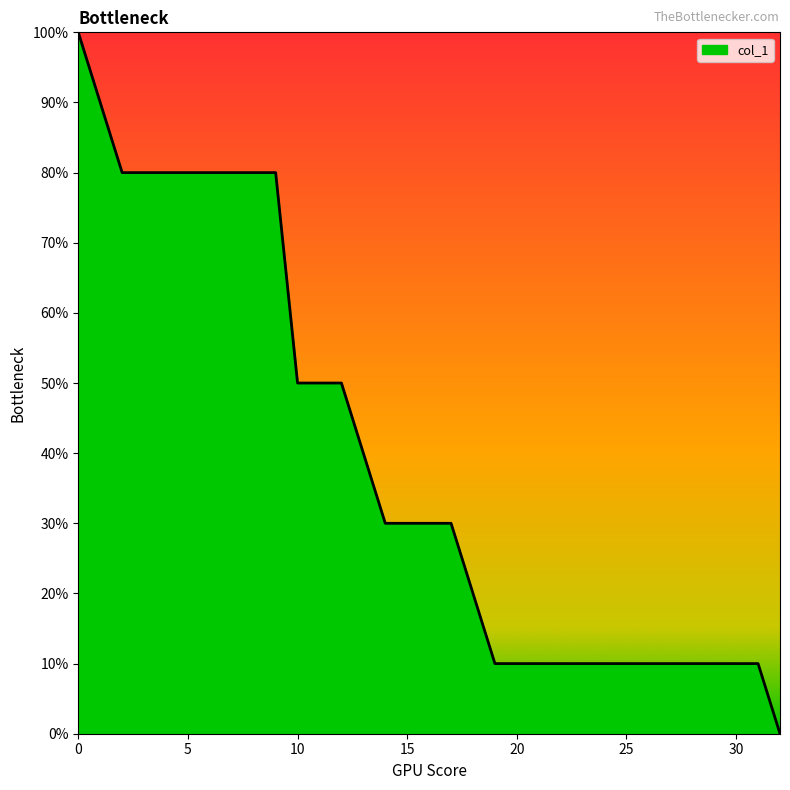

Is this an area chart (filled region under the line)?

Yes